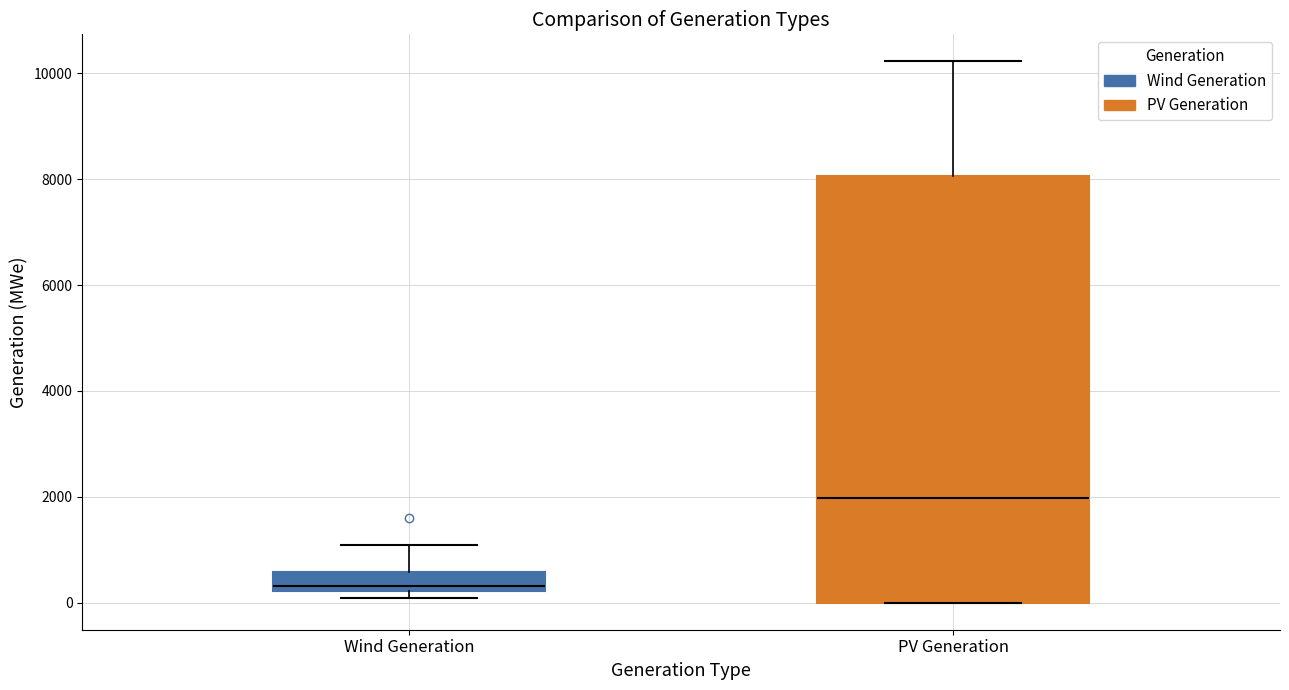

Where is the upper edge of the box for PV Generation on the y-axis? The values are not printed on the chart, so give them approximately, as read against the axis.

8000